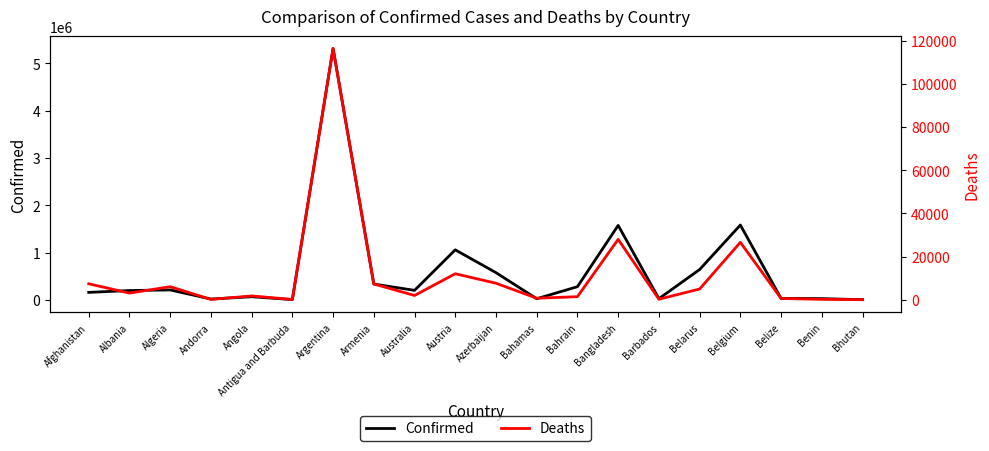

How many interior local valleys does the Deaths series have?

6